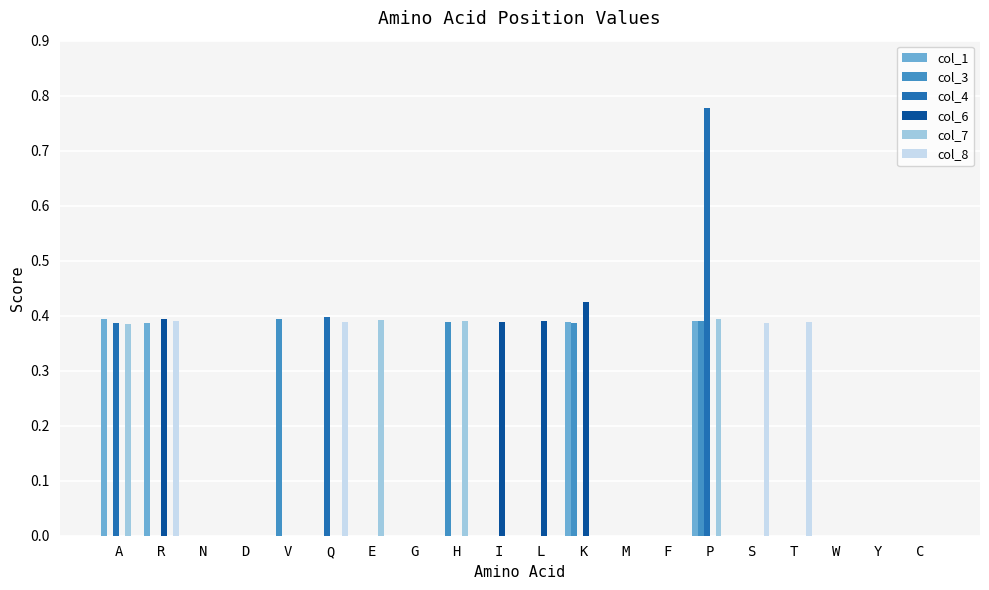

At which category is the sum across all series the highest?

P